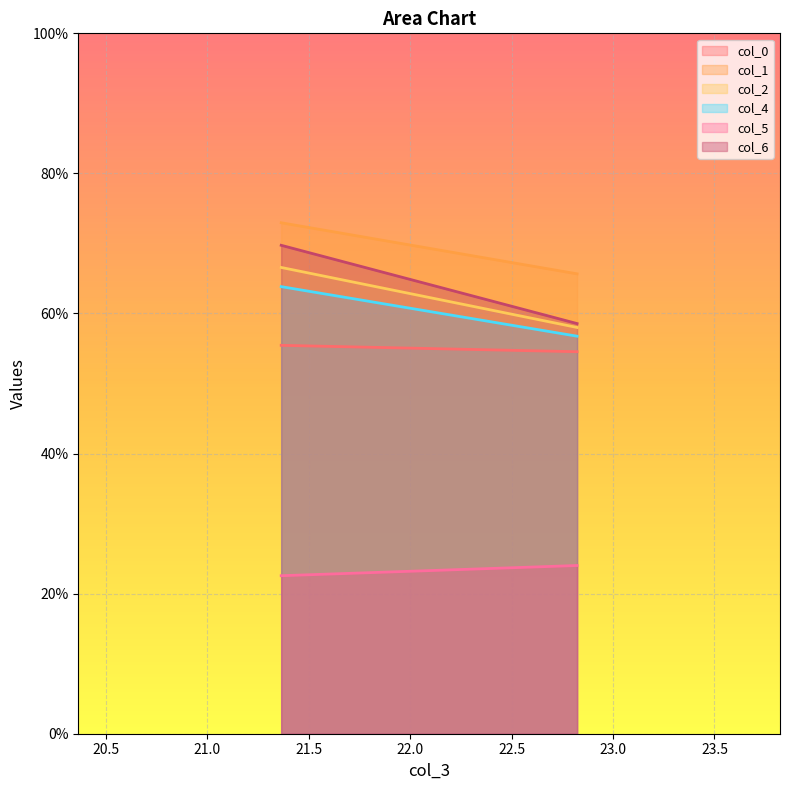

Rank the categories by col_2 value from highest to lowest.

21.36458333, 22.82291667